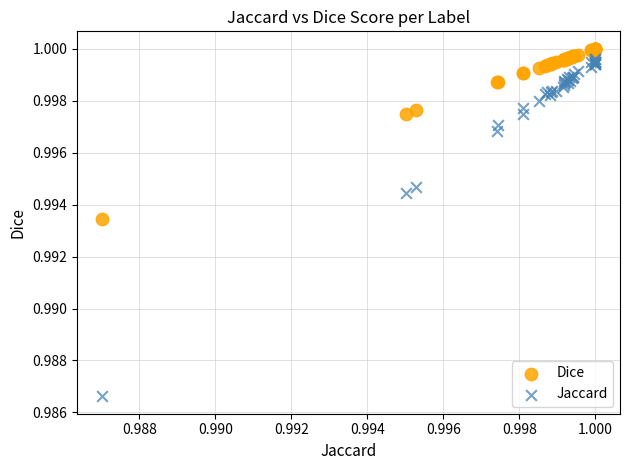

Which series contains the lowest Y value?

Jaccard